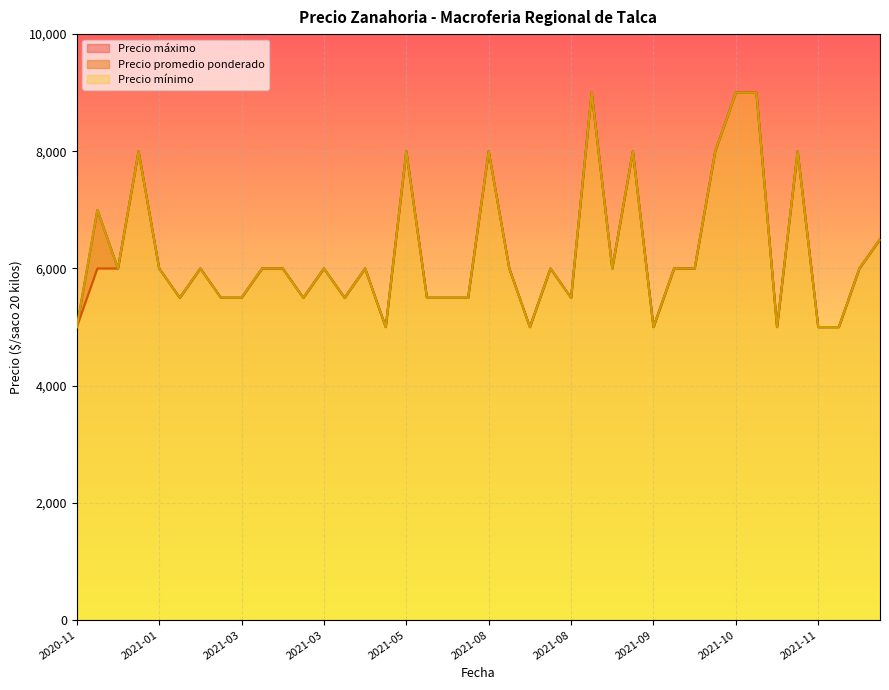

What is the total value across all series at 2021-09-07?

18000